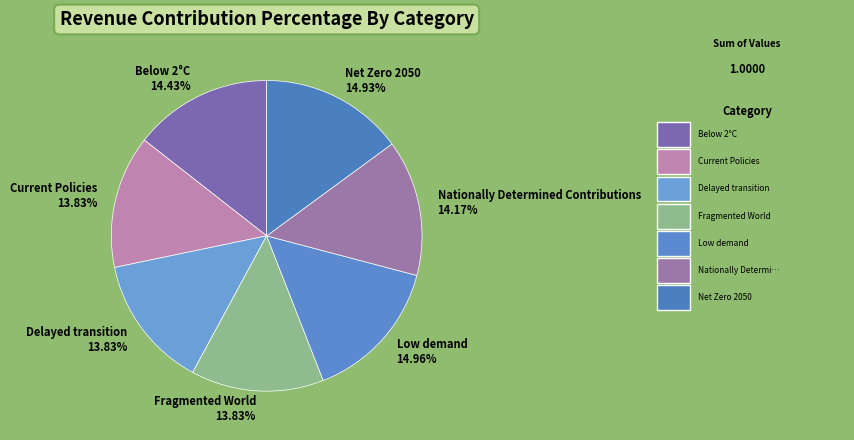

What percentage is the Fragmented World slice, to the nearest percent?

14%